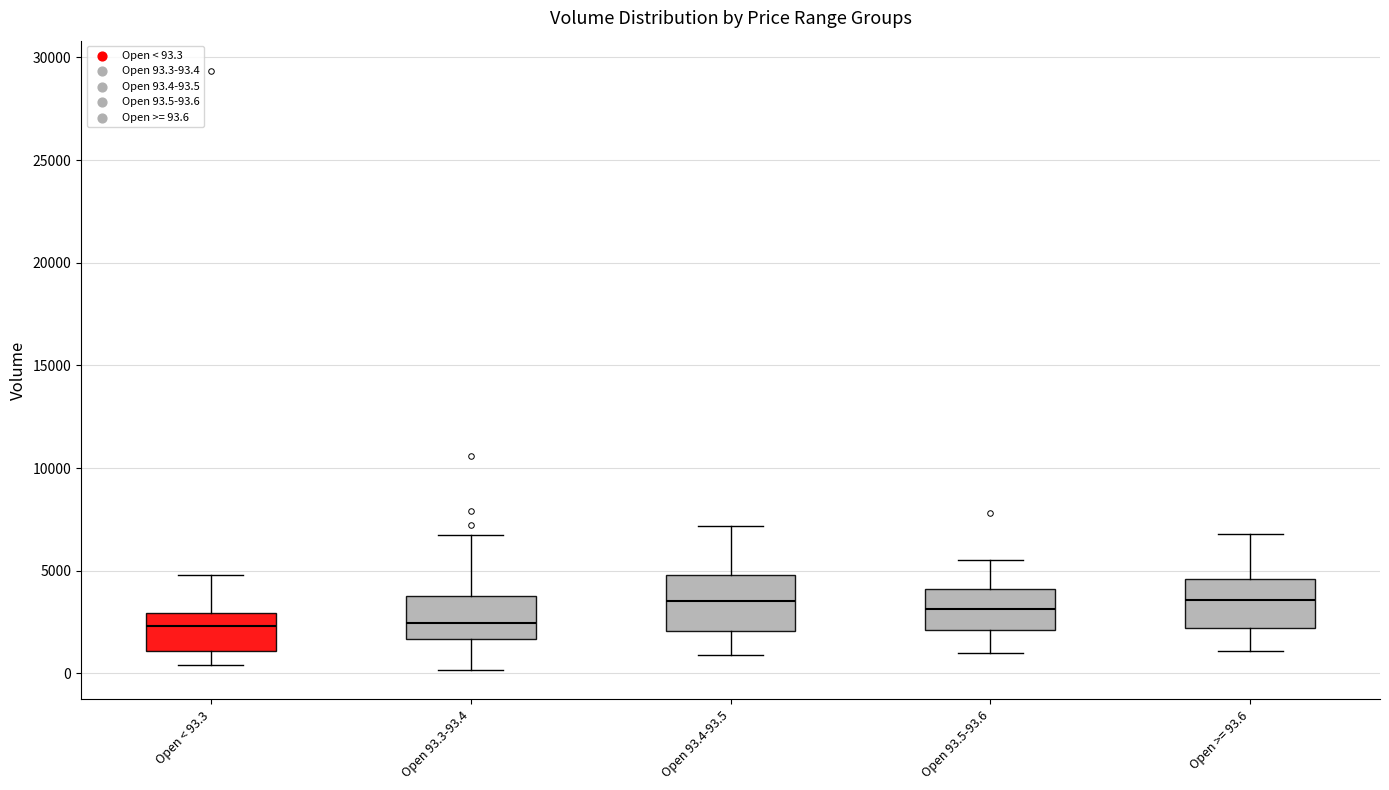

Where does the median line of the box for Open 93.3-93.4 sit on the y-axis? The values are not printed on the chart, so give them approximately, as read against the axis.

2500